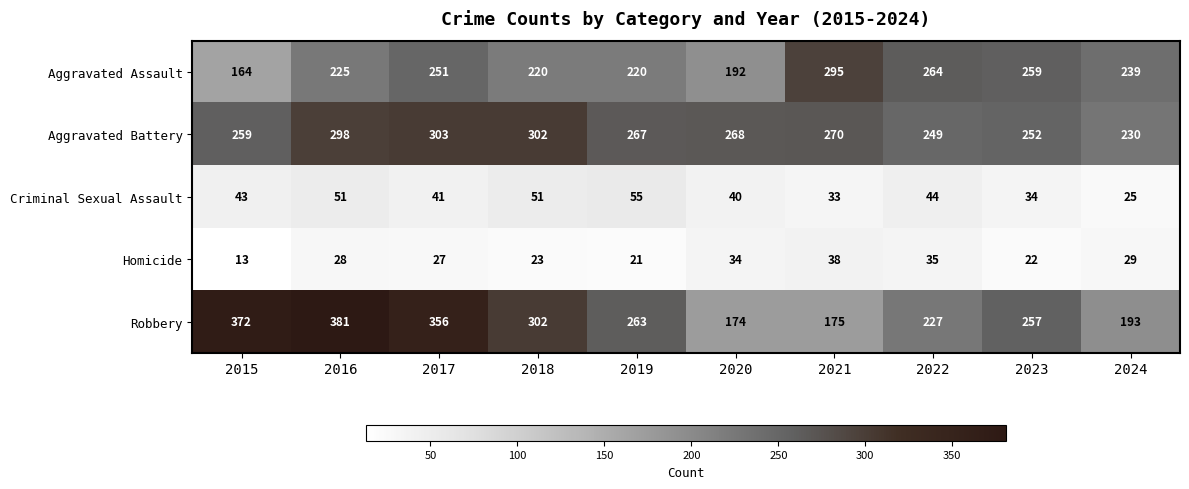

Between 2021 and 2022, which series saw the biggest shift?

Robbery